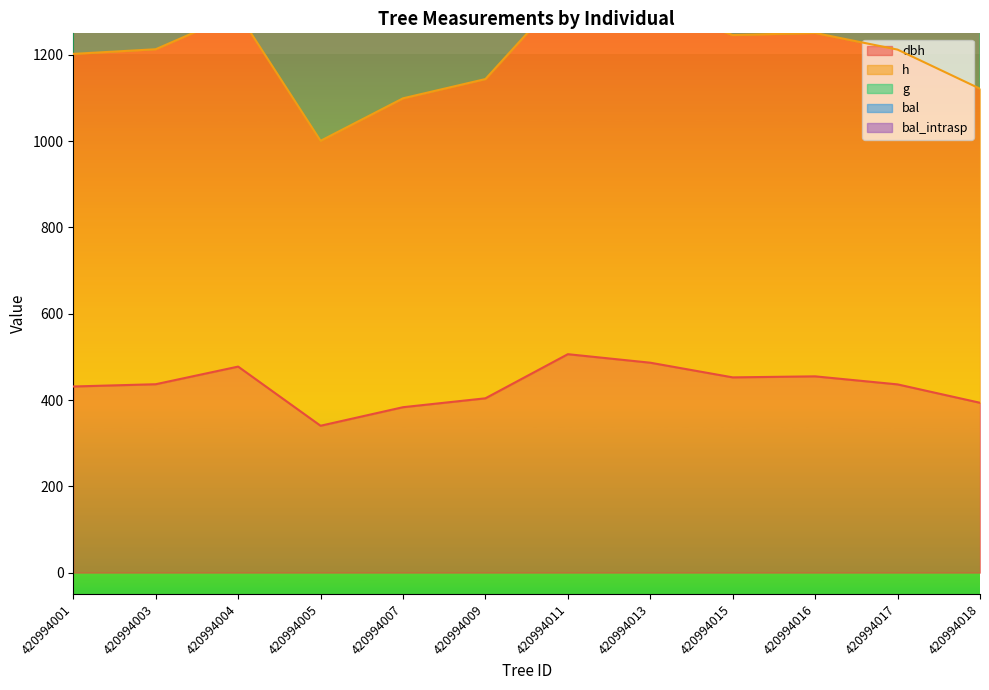

In h, how many points are higher than both neighbors (excluding endpoints)?

3